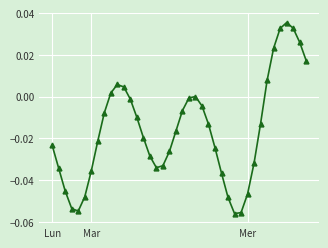

What is the sum of all values?

-0.6